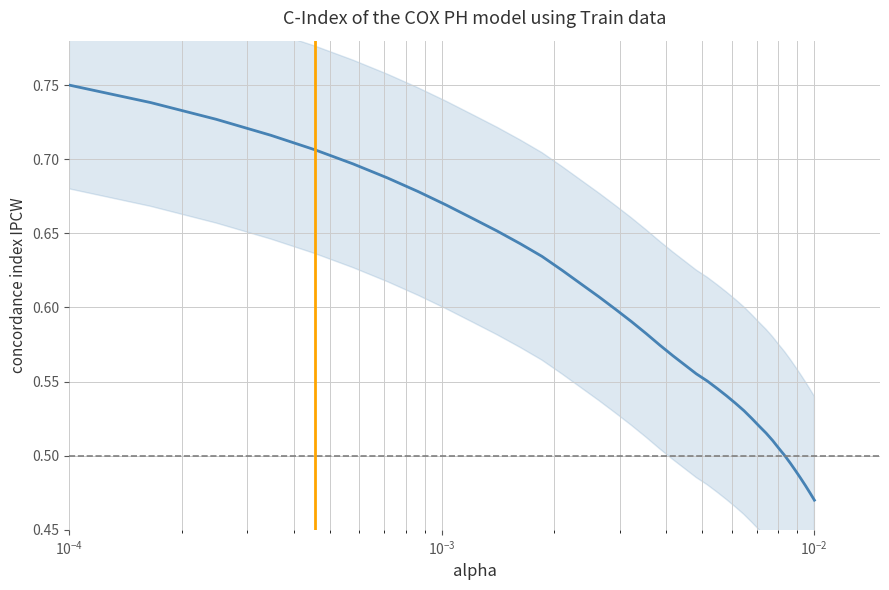

What is the maximum value shown in the chart?

0.8